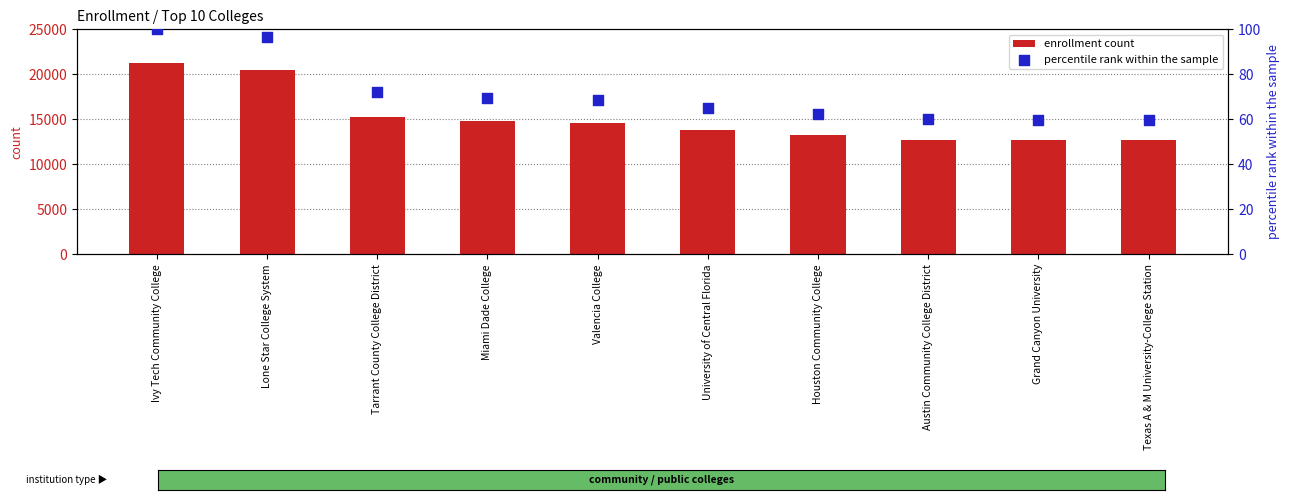

What are all the series names shown in the legend?

enrollment count, percentile rank within the sample